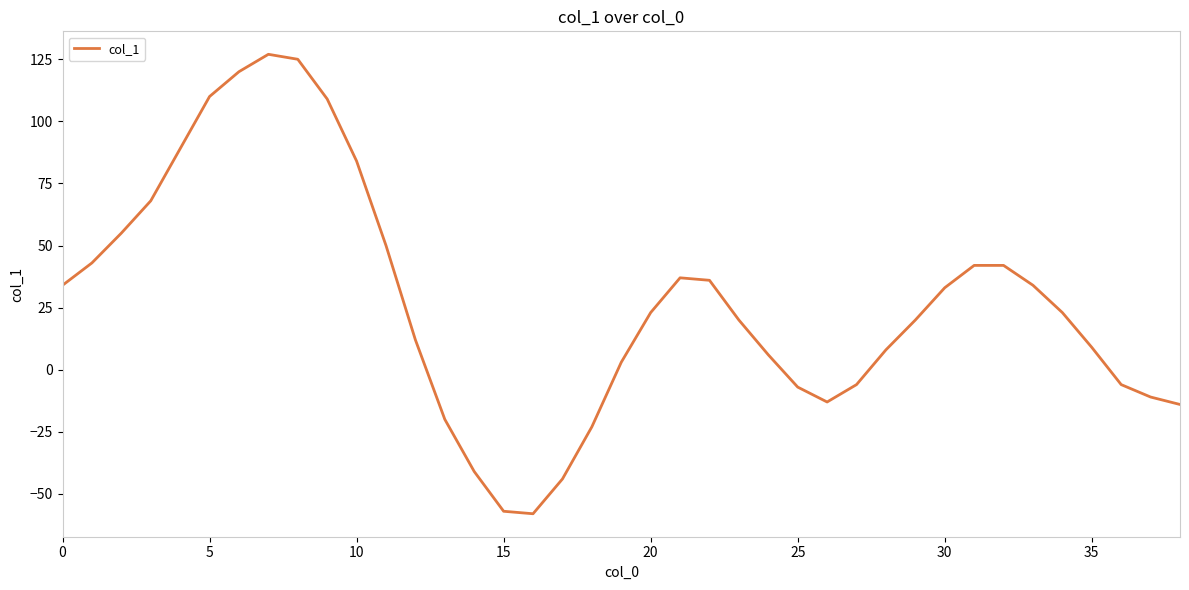

What is the smallest value displayed?

-58